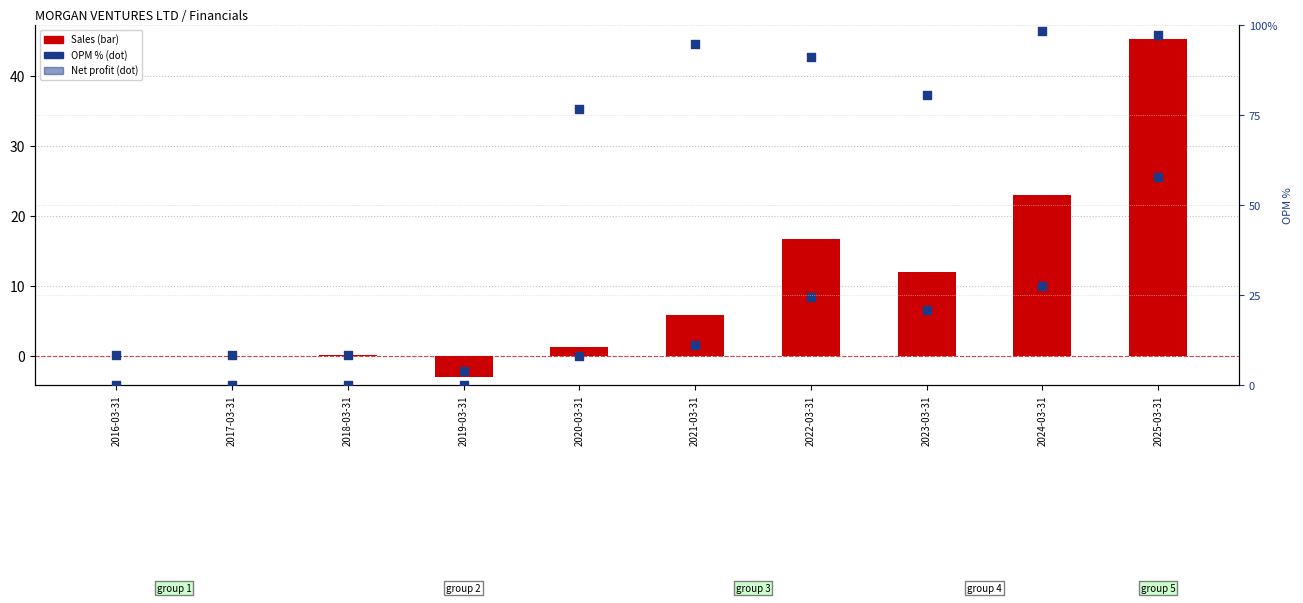

Is the value of Net profit at 2025-03-31 greater than the value of OPM % at 2018-03-31?

Yes